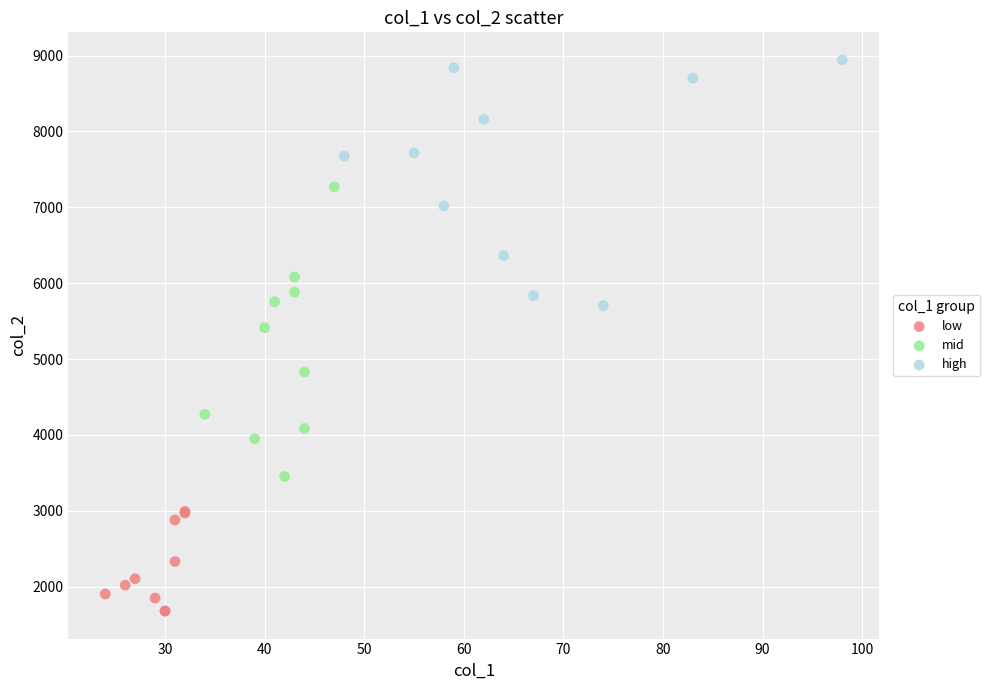

Which series contains the lowest Y value?

low